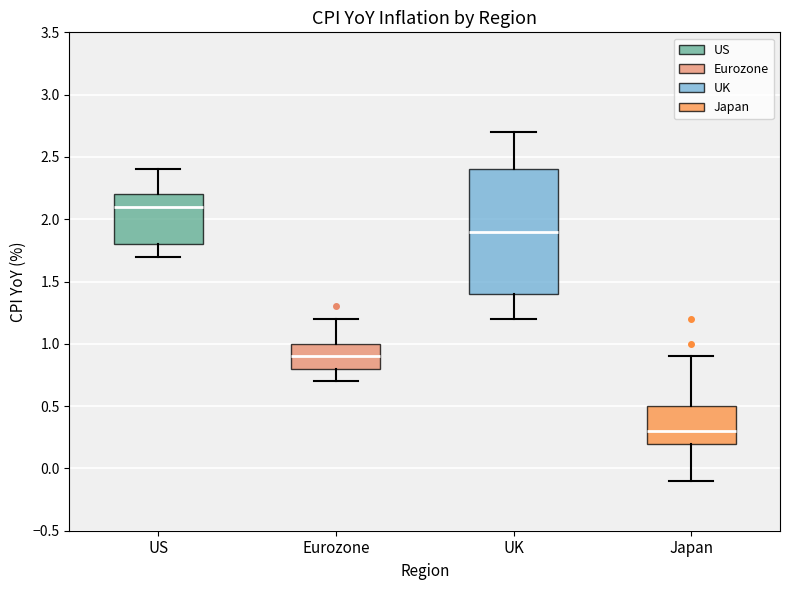

Which box is the tallest, from its lower edge to its upper edge?

UK